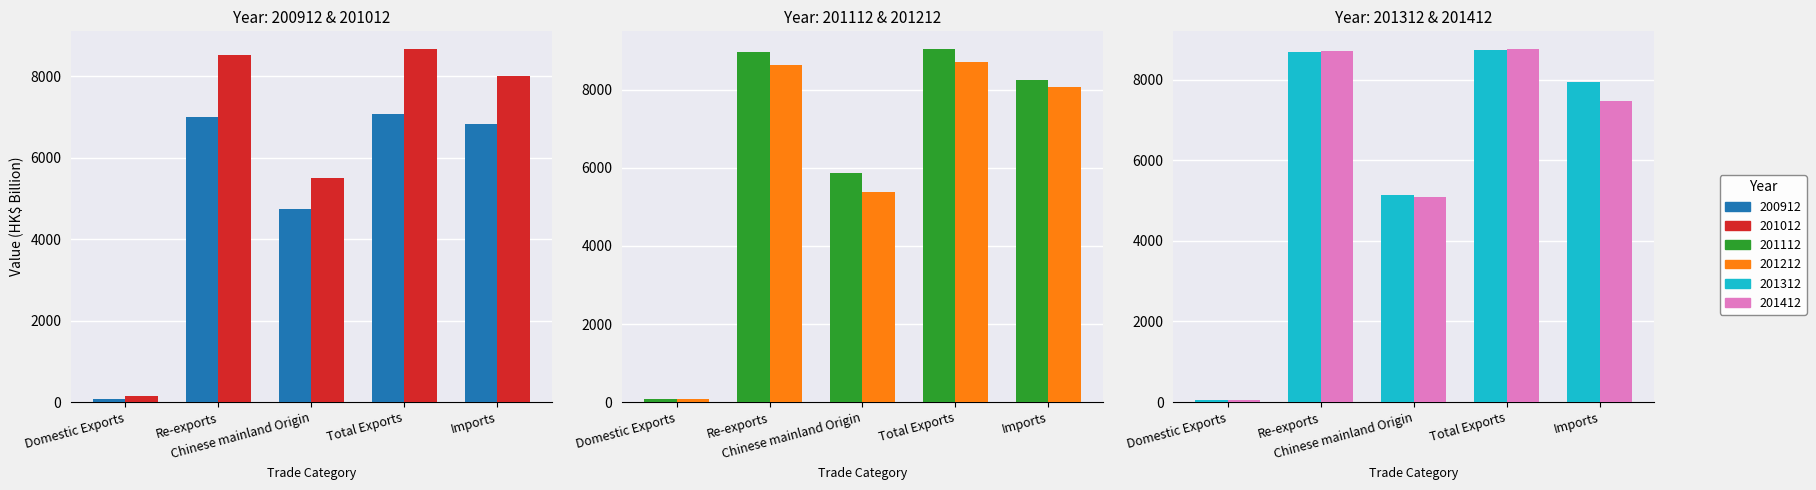

At which label does 201412 reach its peak?

Total Exports